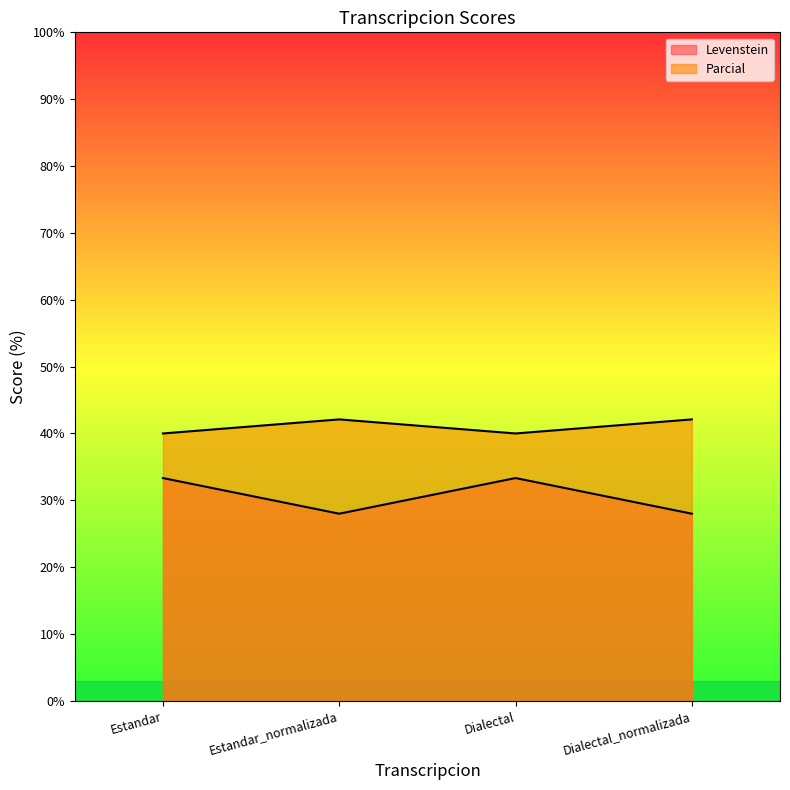

Which category has the highest value in the Levenstein series?

Estandar